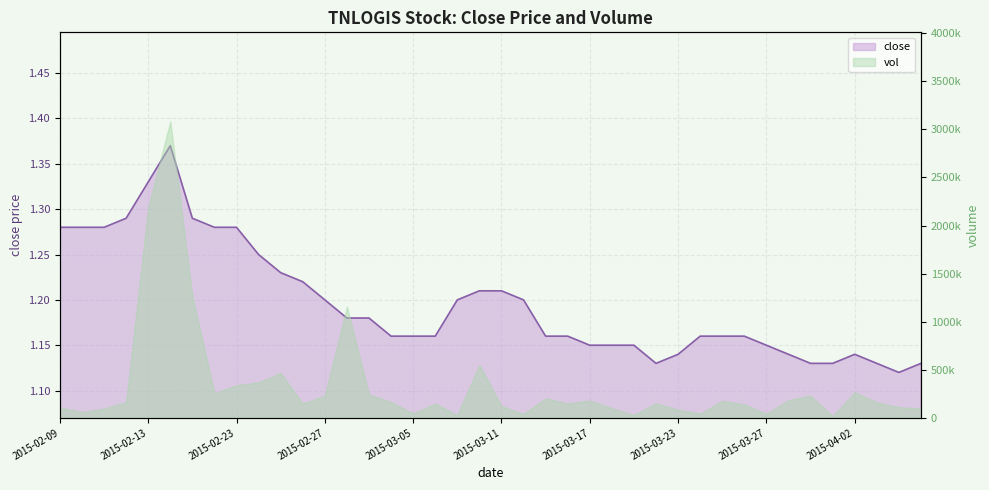

The chart shows a value of 0.5 at 2015-04-01. True or false?

False